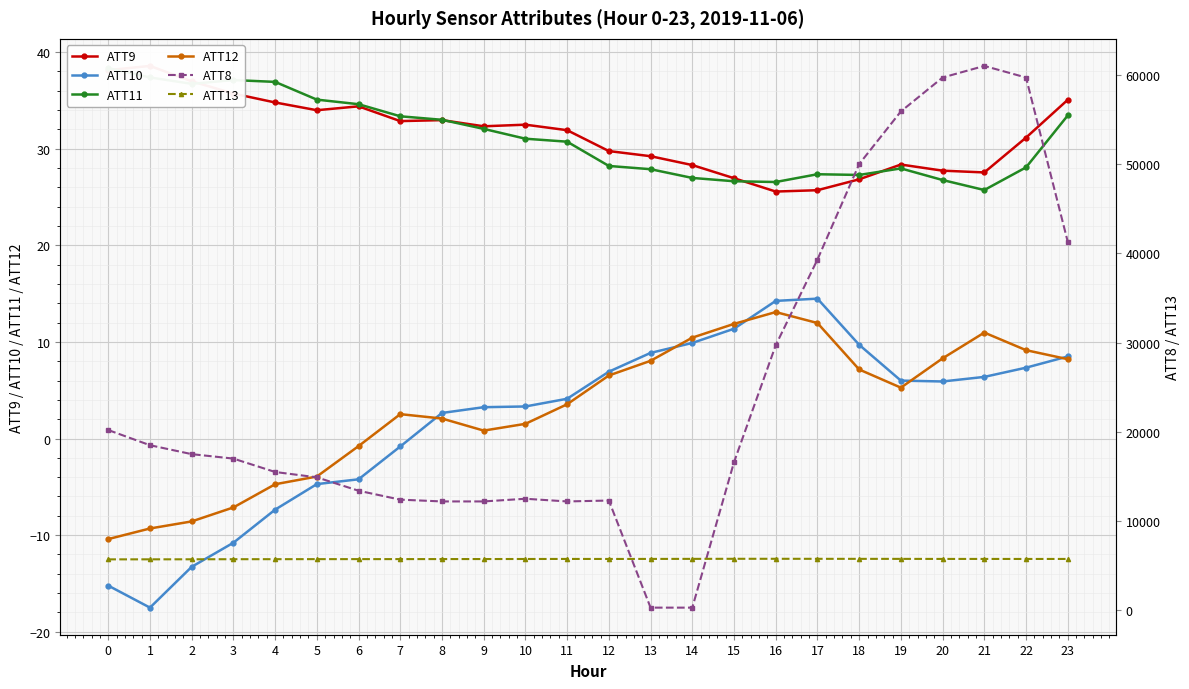

The value of ATT9 at 0 is 38.1. True or false?

True